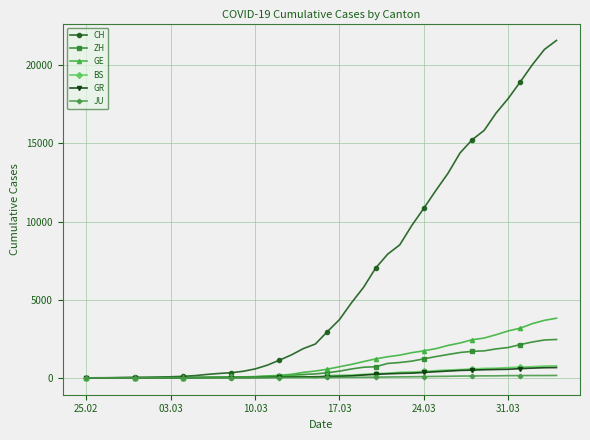

What is the maximum value shown in the chart?

21587